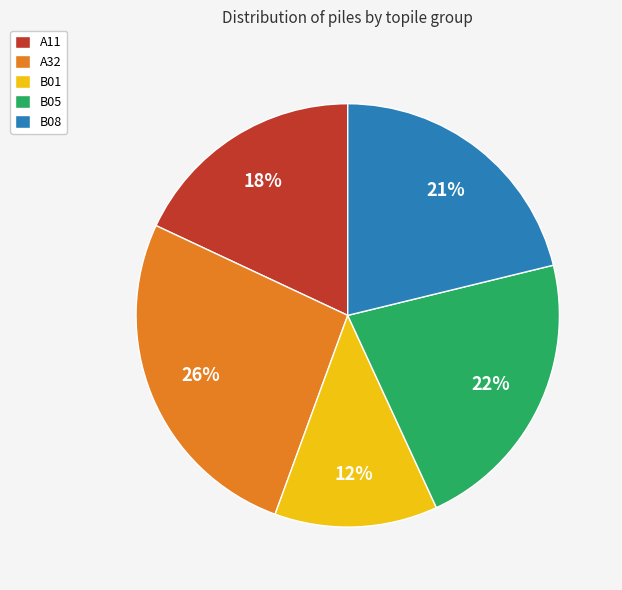

True or false: B01 accounts for 12% of the total.

True